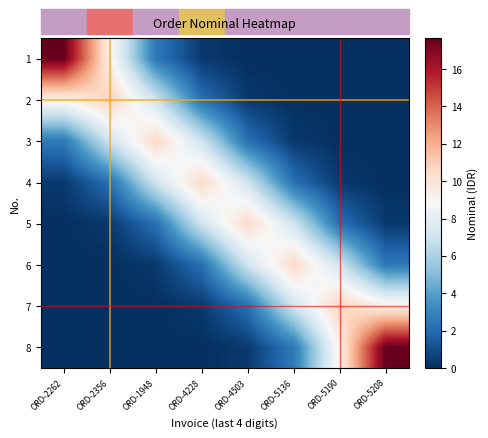

Which label corresponds to the smallest value in the chart?

ORD-5208